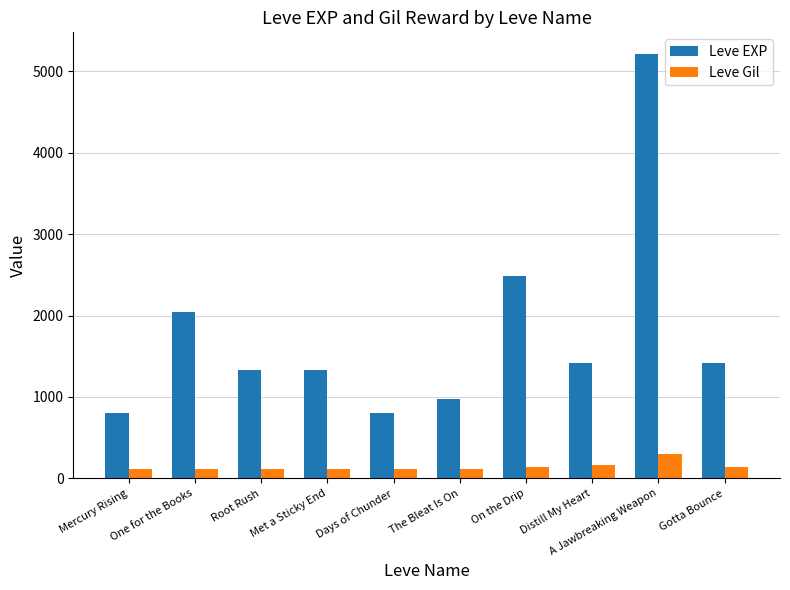

What is the difference between the highest and lowest values at Root Rush?

1216